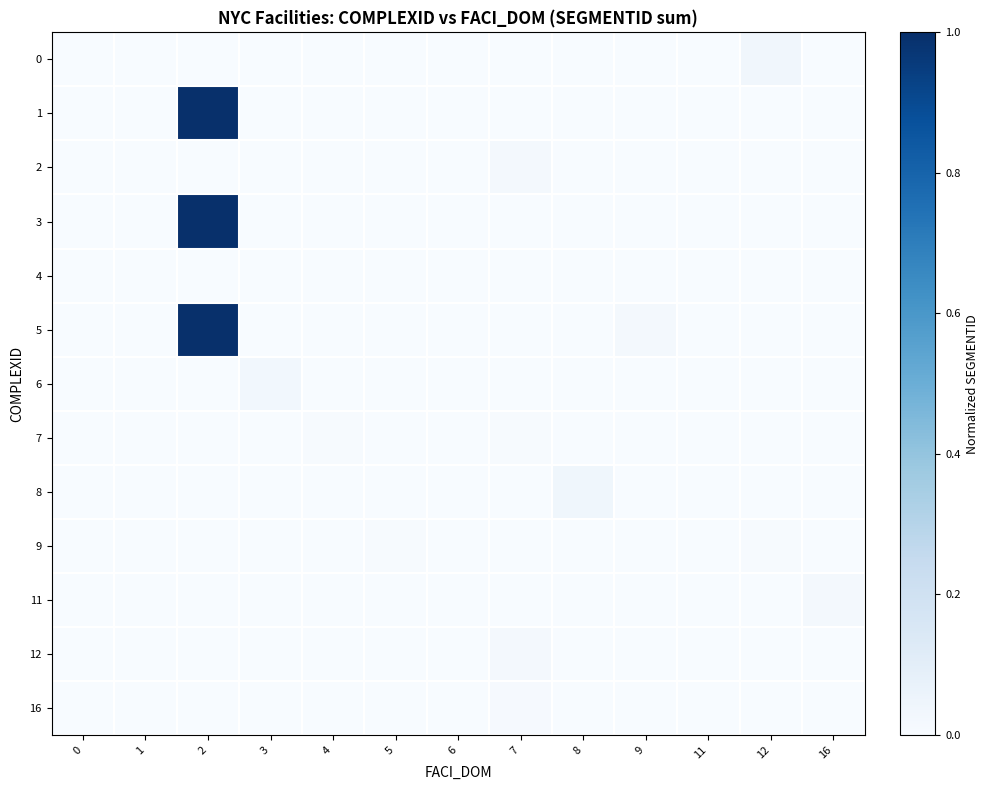

Reading right to left, extract all data points from this chart.

0: 16=0.0	12=0.0	11=0.0	9=0.0	8=0.0	7=0.0	6=0.0	5=0.0	4=0.0	3=0.0	2=0.0	1=0.0	0=0.0
1: 16=0.0	12=0.0	11=0.0	9=0.0	8=0.0	7=0.0	6=0.0	5=0.0	4=0.0	3=0.0	2=1.0	1=0.0	0=0.0
2: 16=0.0	12=0.0	11=0.0	9=0.0	8=0.0	7=0.0	6=0.0	5=0.0	4=0.0	3=0.0	2=0.0	1=0.0	0=0.0
3: 16=0.0	12=0.0	11=0.0	9=0.0	8=0.0	7=0.0	6=0.0	5=0.0	4=0.0	3=0.0	2=1.0	1=0.0	0=0.0
4: 16=0.0	12=0.0	11=0.0	9=0.0	8=0.0	7=0.0	6=0.0	5=0.0	4=0.0	3=0.0	2=0.0	1=0.0	0=0.0
5: 16=0.0	12=0.0	11=0.0	9=0.0	8=0.0	7=0.0	6=0.0	5=0.0	4=0.0	3=0.0	2=1.0	1=0.0	0=0.0
6: 16=0.0	12=0.0	11=0.0	9=0.0	8=0.0	7=0.0	6=0.0	5=0.0	4=0.0	3=0.0	2=0.0	1=0.0	0=0.0
7: 16=0.0	12=0.0	11=0.0	9=0.0	8=0.0	7=0.0	6=0.0	5=0.0	4=0.0	3=0.0	2=0.0	1=0.0	0=0.0
8: 16=0.0	12=0.0	11=0.0	9=0.0	8=0.0	7=0.0	6=0.0	5=0.0	4=0.0	3=0.0	2=0.0	1=0.0	0=0.0
9: 16=0.0	12=0.0	11=0.0	9=0.0	8=0.0	7=0.0	6=0.0	5=0.0	4=0.0	3=0.0	2=0.0	1=0.0	0=0.0
11: 16=0.0	12=0.0	11=0.0	9=0.0	8=0.0	7=0.0	6=0.0	5=0.0	4=0.0	3=0.0	2=0.0	1=0.0	0=0.0
12: 16=0.0	12=0.0	11=0.0	9=0.0	8=0.0	7=0.0	6=0.0	5=0.0	4=0.0	3=0.0	2=0.0	1=0.0	0=0.0
16: 16=0.0	12=0.0	11=0.0	9=0.0	8=0.0	7=0.0	6=0.0	5=0.0	4=0.0	3=0.0	2=0.0	1=0.0	0=0.0